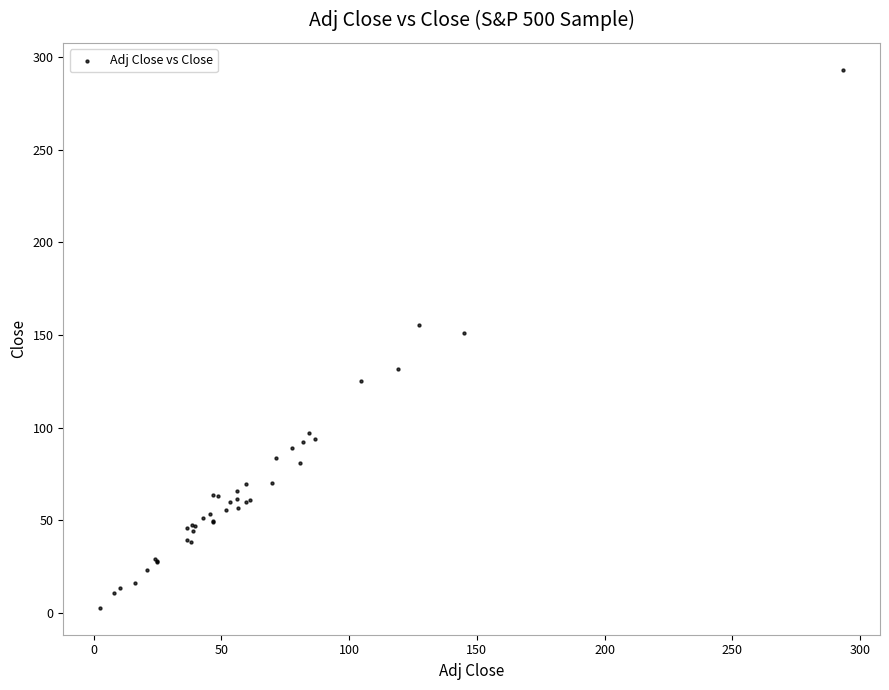

What Y value in the scatter plot is closest to 147?

150.8